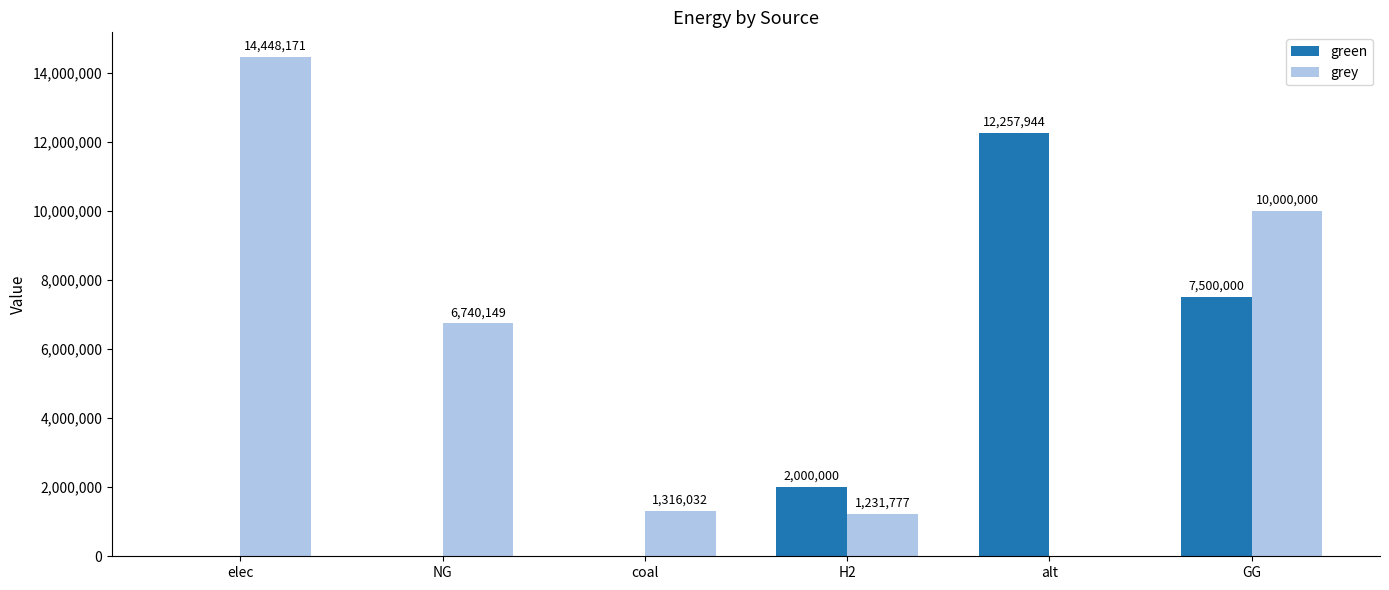

What is the approximate value of grey at NG?

6740149.3